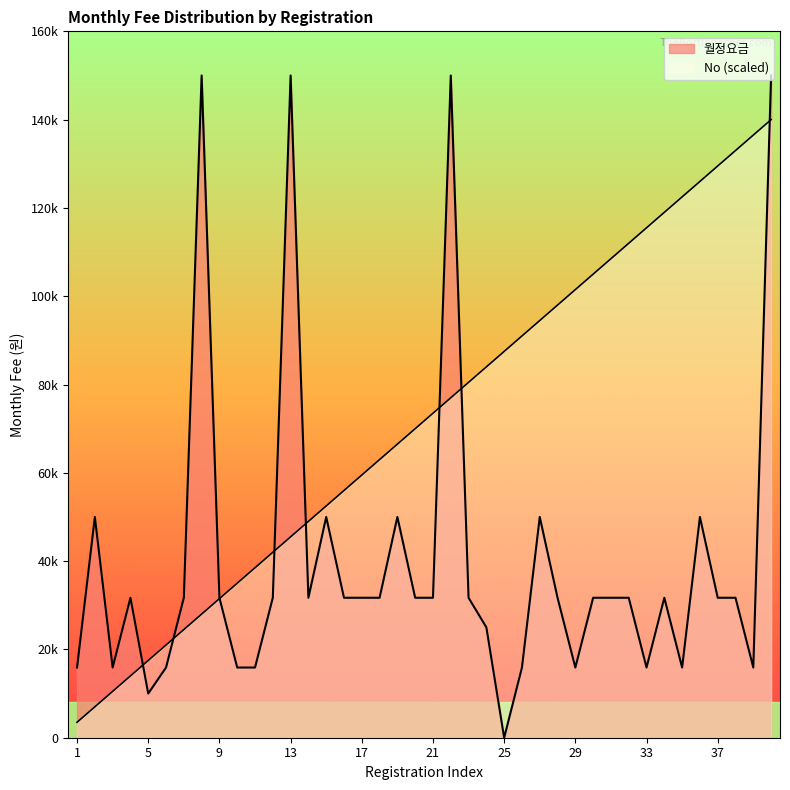

Reading left to right, list all the values displayed in this chart.

월정요금: 1=15900	2=50000	3=15900	4=31700	5=10000	6=15900	7=31700	8=150000	9=31700	10=15900	11=15900	12=31700	13=150000	14=31700	15=50000	16=31700	17=31700	18=31700	19=50000	20=31700	21=31700	22=150000	23=31700	24=25000	25=0	26=15900	27=50000	28=31700	29=15900	30=31700	31=31700	32=31700	33=15900	34=31700	35=15900	36=50000	37=31700	38=31700	39=15900	40=150000
No: 1=3500	2=7000	3=10500	4=14000	5=17500	6=21000	7=24500	8=28000	9=31500	10=35000	11=38500	12=42000	13=45500	14=49000	15=52500	16=56000	17=59500	18=63000	19=66500	20=70000	21=73500	22=77000	23=80500	24=84000	25=87500	26=91000	27=94500	28=98000	29=101500	30=105000	31=108500	32=112000	33=115500	34=119000	35=122500	36=126000	37=129500	38=133000	39=136500	40=140000